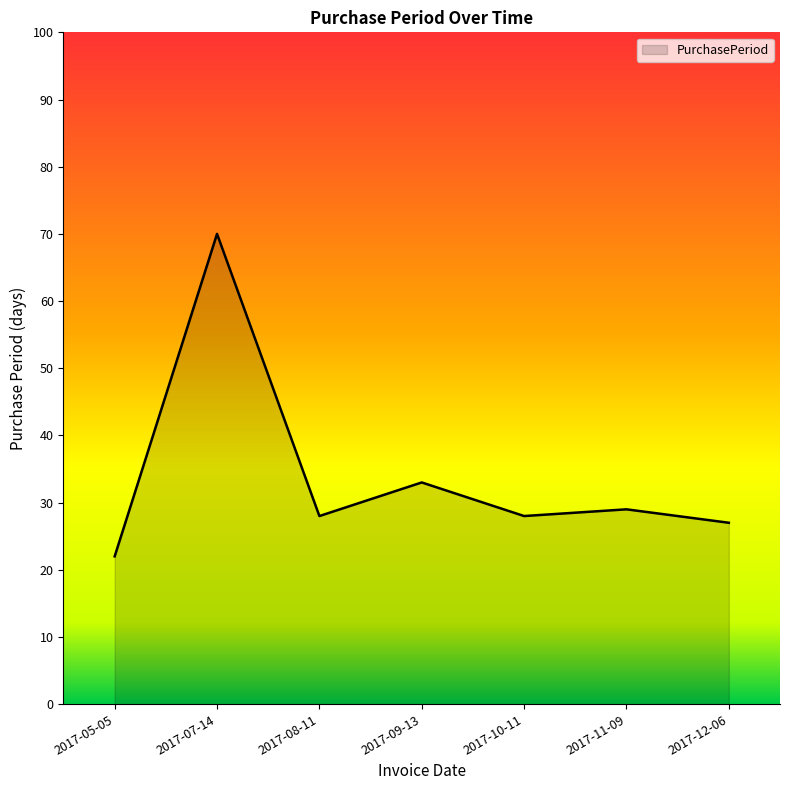

How many distinct data groups are displayed?

1